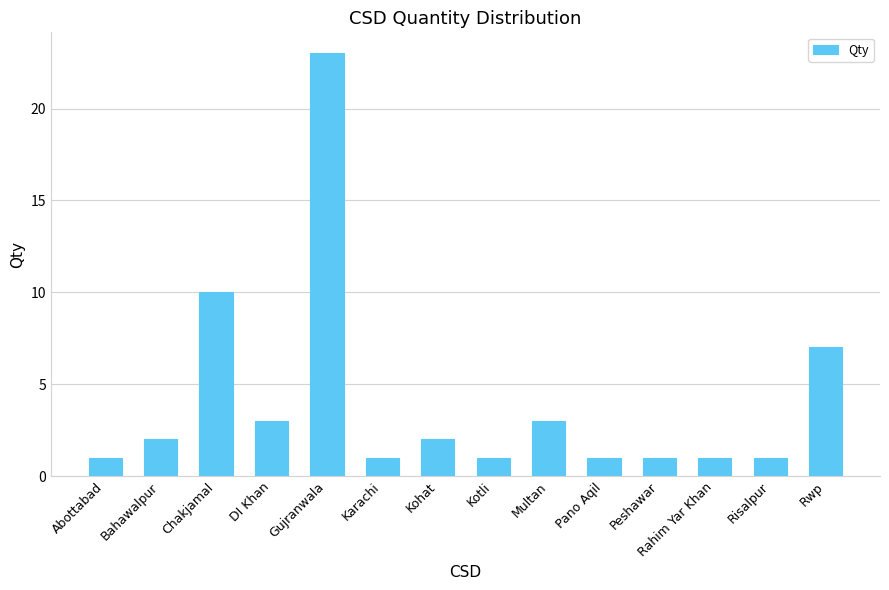

What is the label of the 6th bar from the right?

Multan